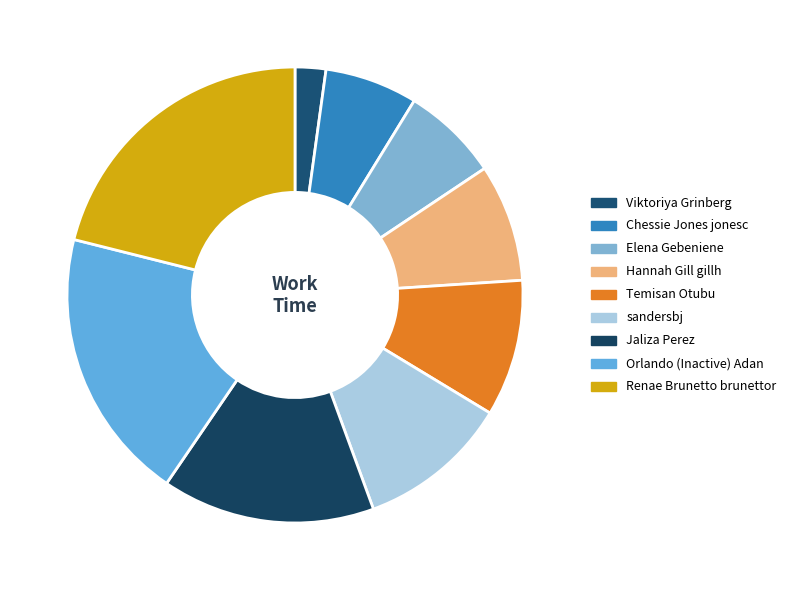

What percentage is the Temisan Otubu slice, to the nearest percent?

10%